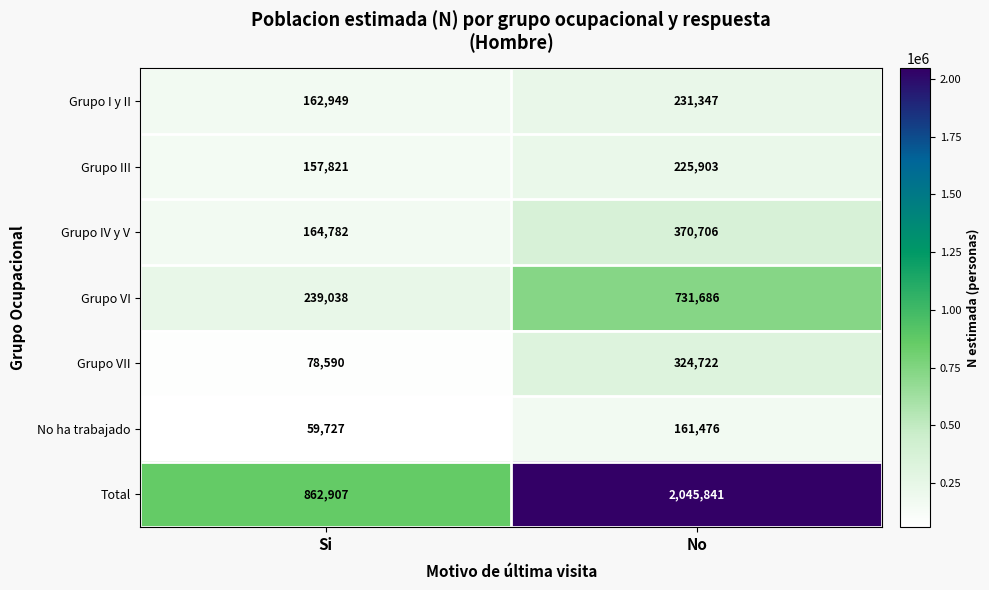

At which category is the sum across all series the highest?

No